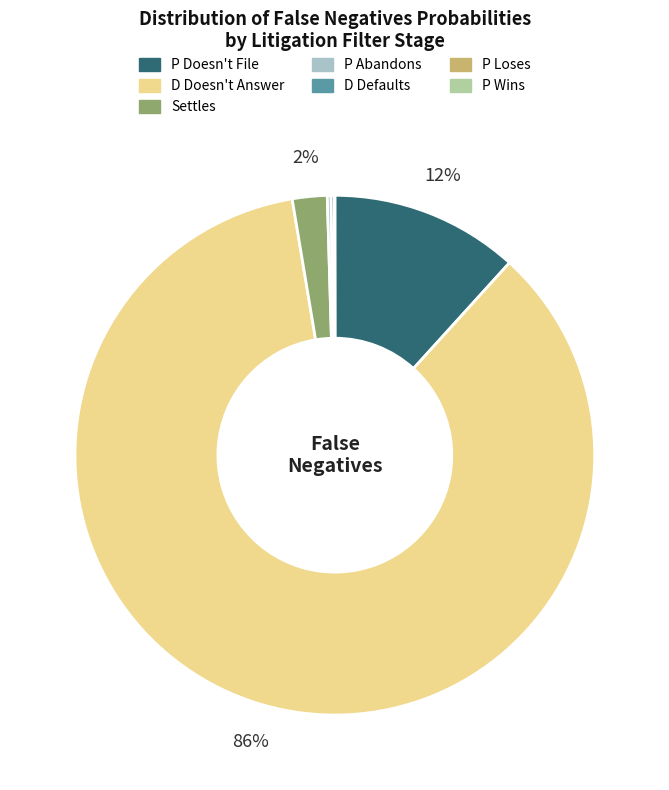

True or false: P Doesn't File accounts for 12% of the total.

True